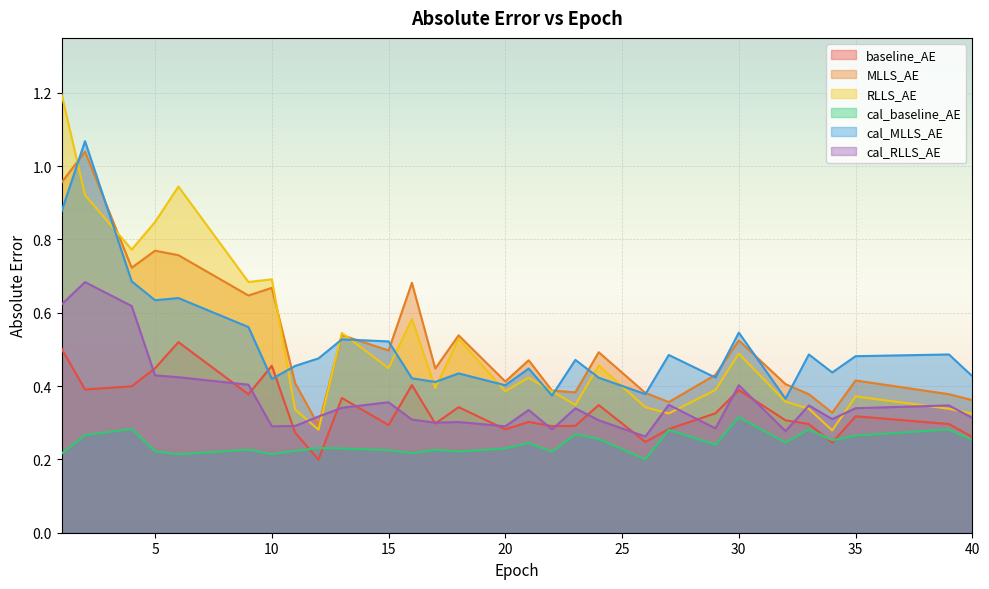

The baseline_AE series shows 0.3 at 29. True or false?

True